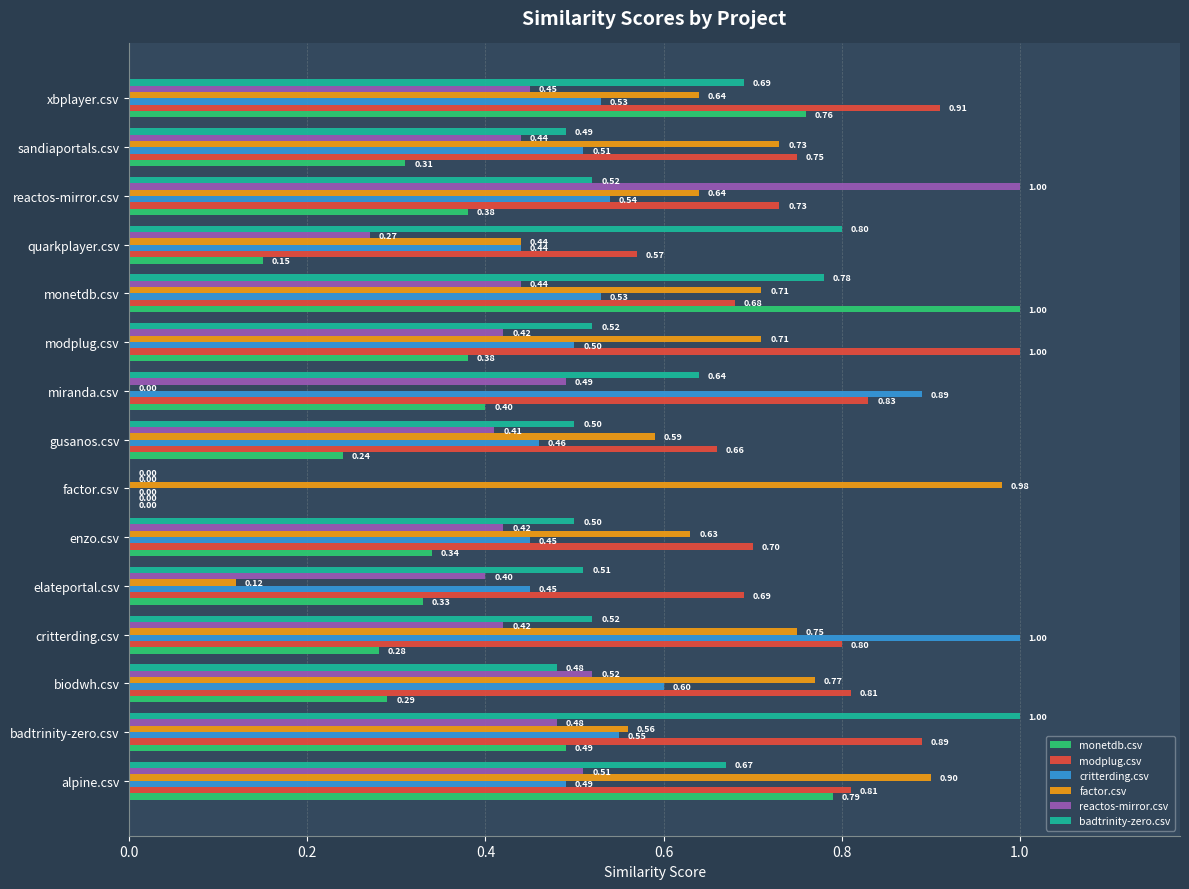

Where is factor.csv nearest to the value 0?

miranda.csv